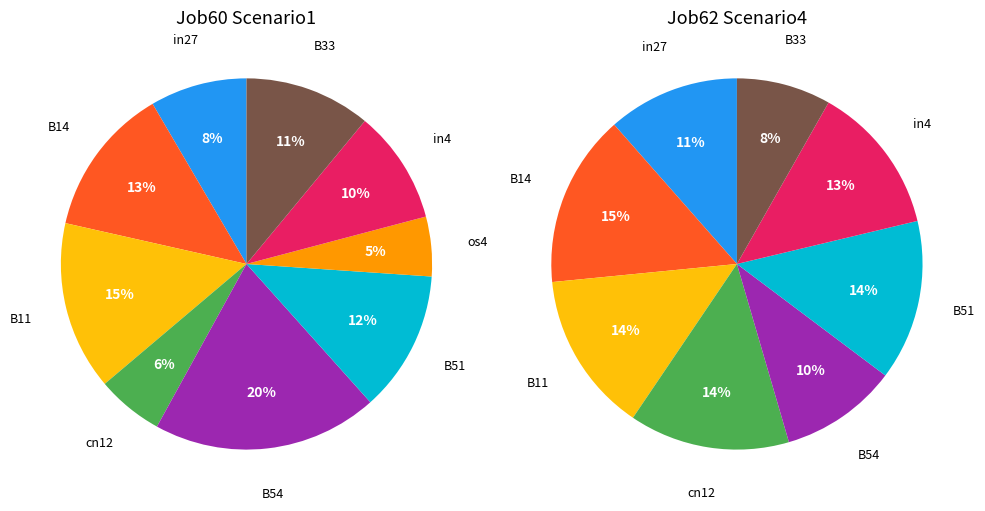

Rank the categories by value from highest to lowest.

B54, B11, B14, B51, B33, in4, in27, cn12, os4